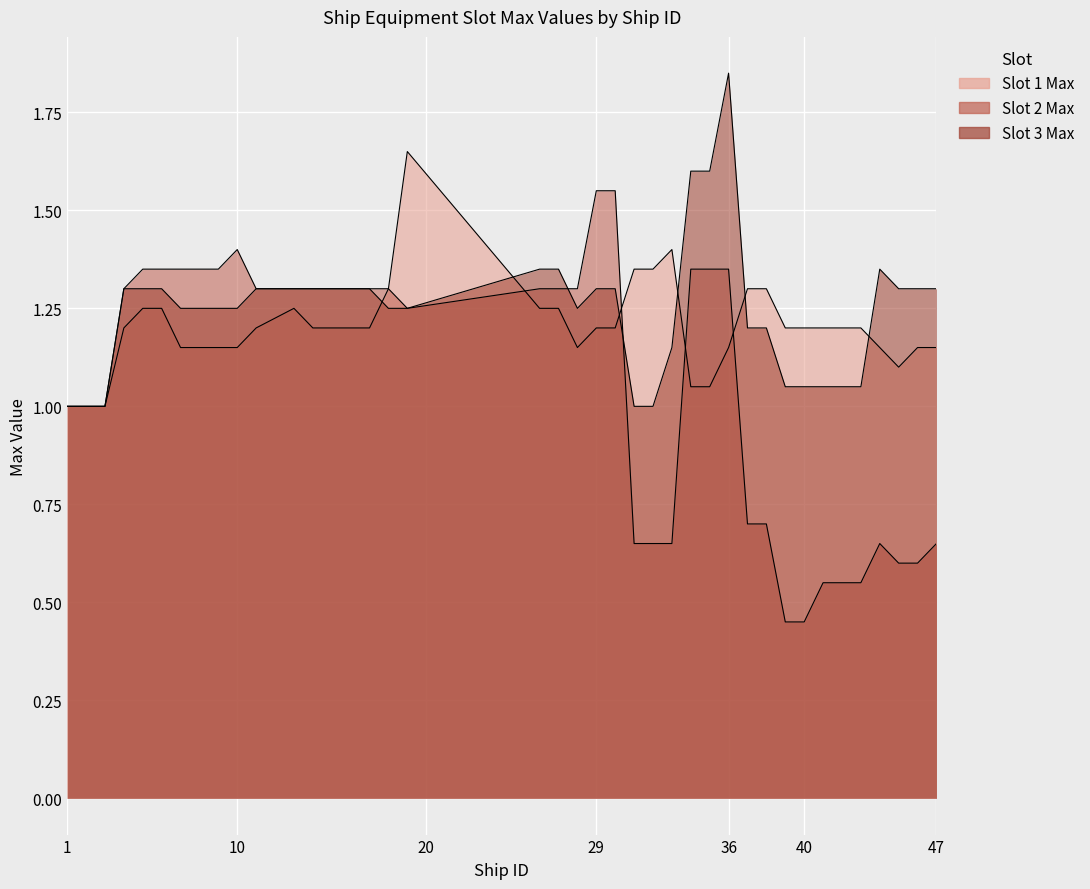

How many intersections are there between Slot 2 Max and Slot 3 Max?

2